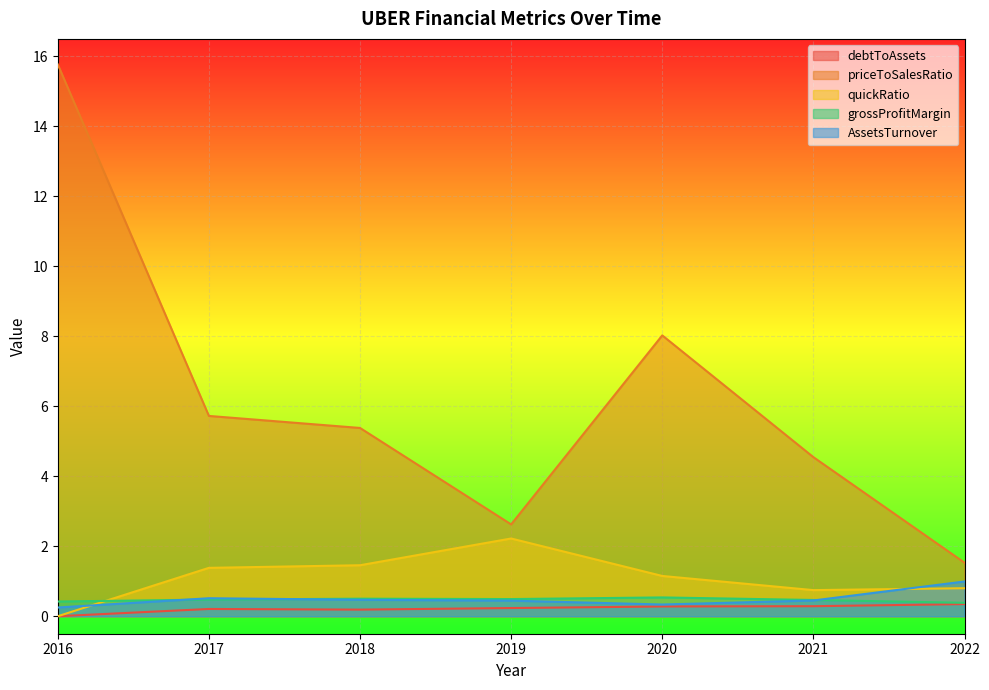

Which series has the widest spread of values?

priceToSalesRatio